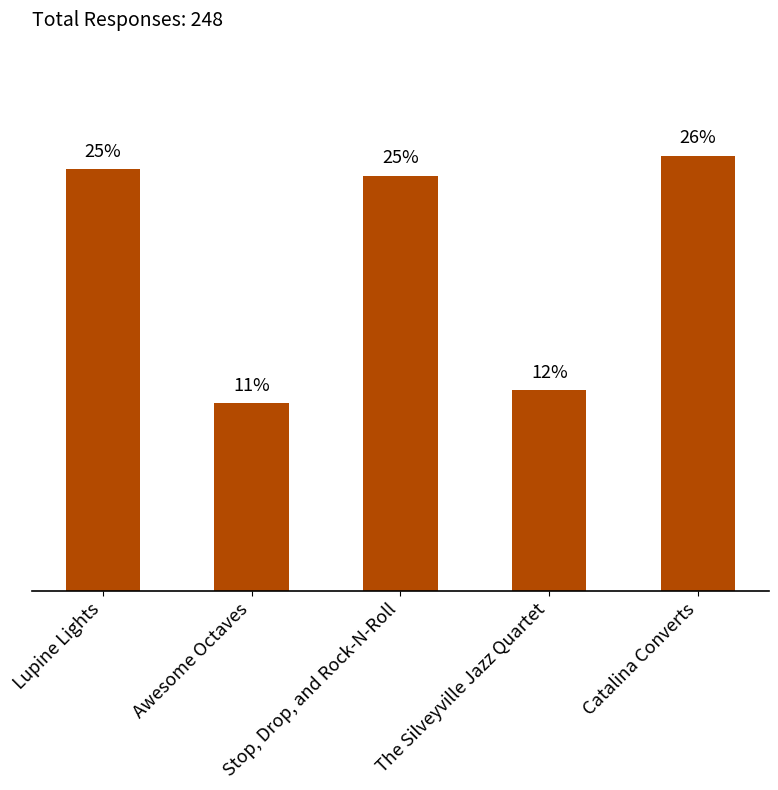

What is the change in value from Awesome Octaves to The Silveyville Jazz Quartet?

+0.8